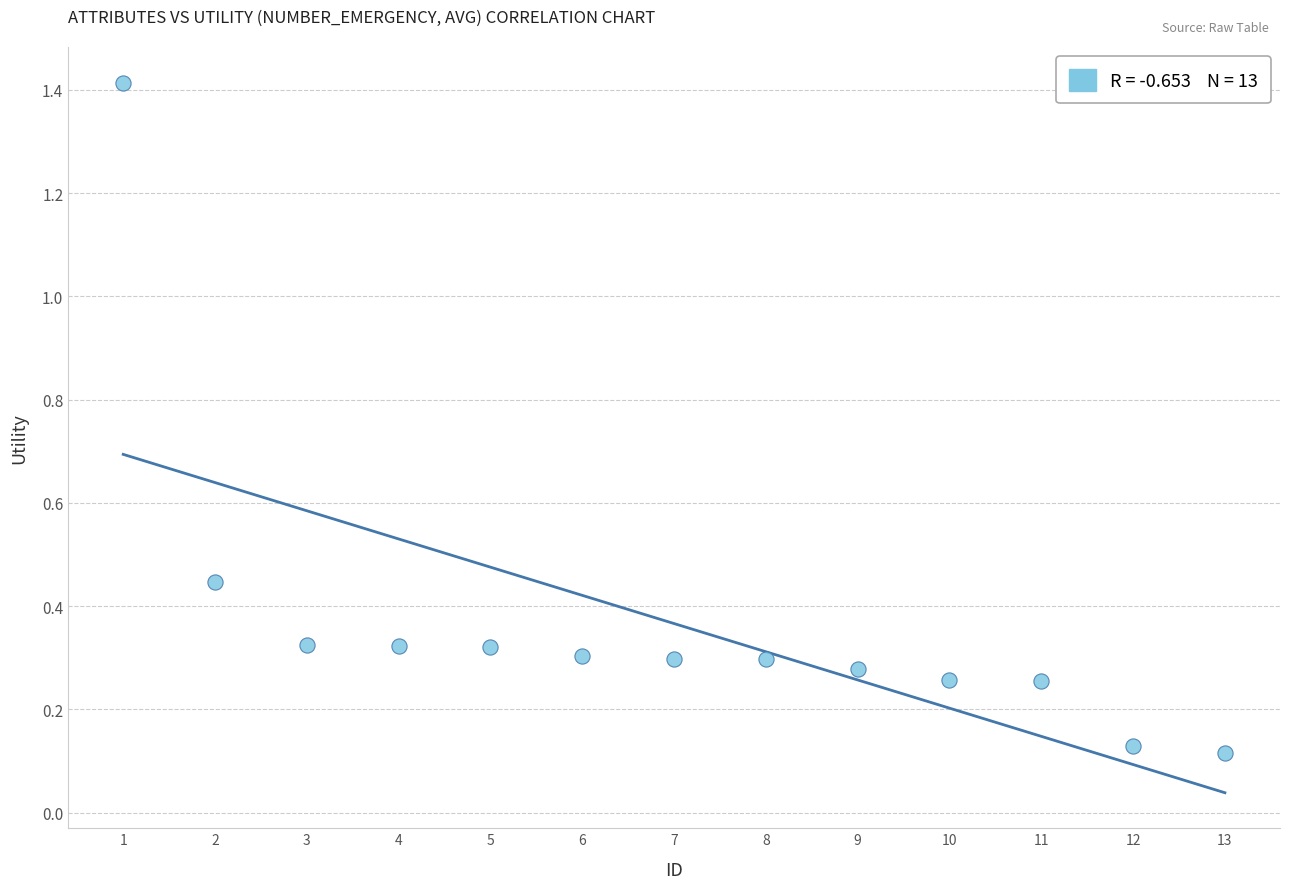

What is the range of X values (max minus min)?

12.0